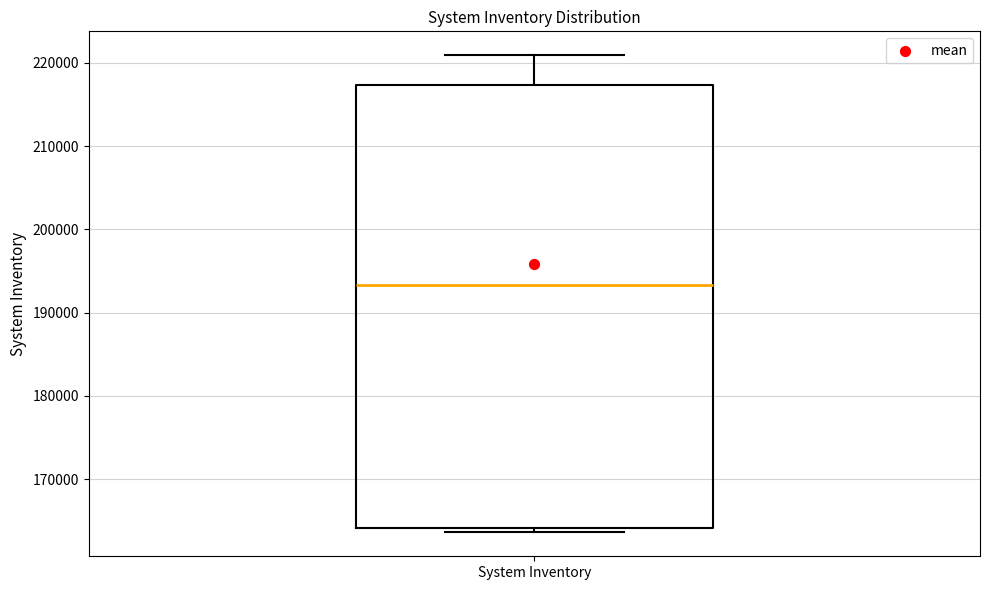

Transcribe this box plot: give where the median line is, the range the box spans, and where the two whiskers end, as read against the y-axis. The values are not printed on the chart, so give them approximately, as read against the axis.

median 193000, box 164000 to 217000, whiskers 164000 (just below the box's lower edge) to 221000